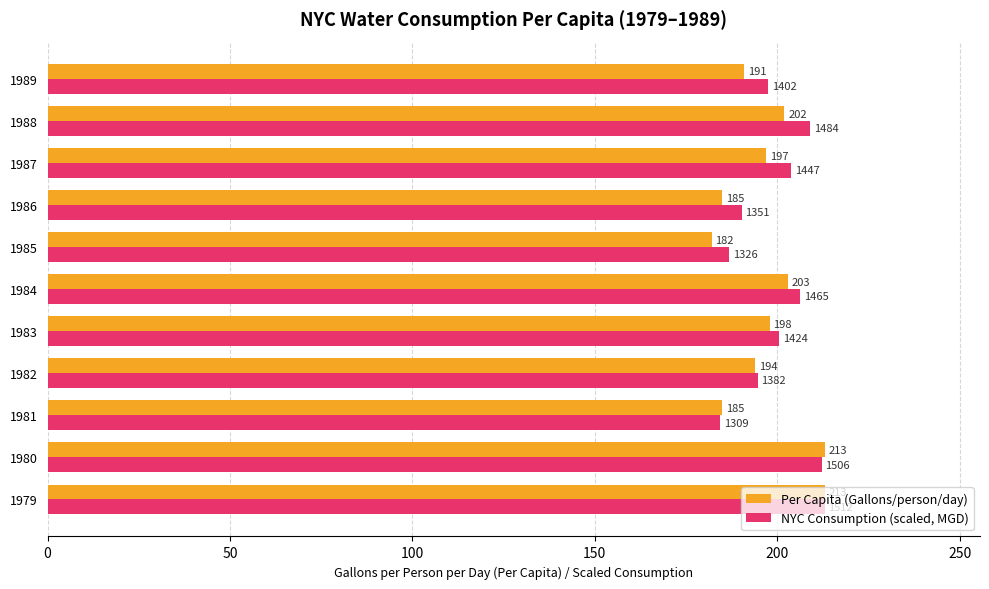

Which series has the largest total across all categories?

NYC Consumption (scaled, MGD)